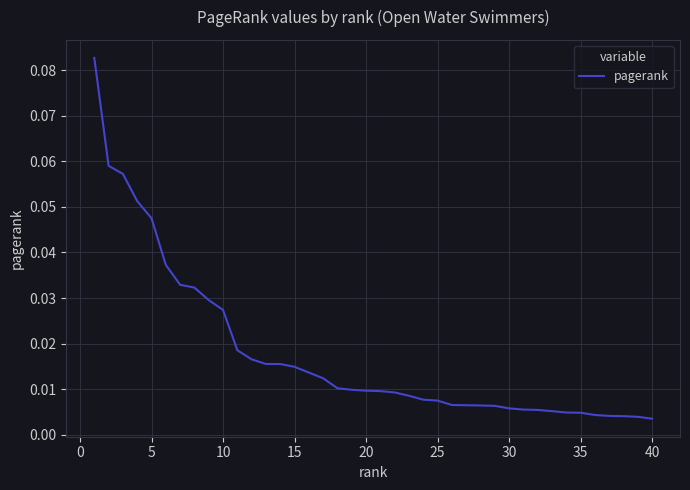

Which has a higher value, 15 or 40?

15